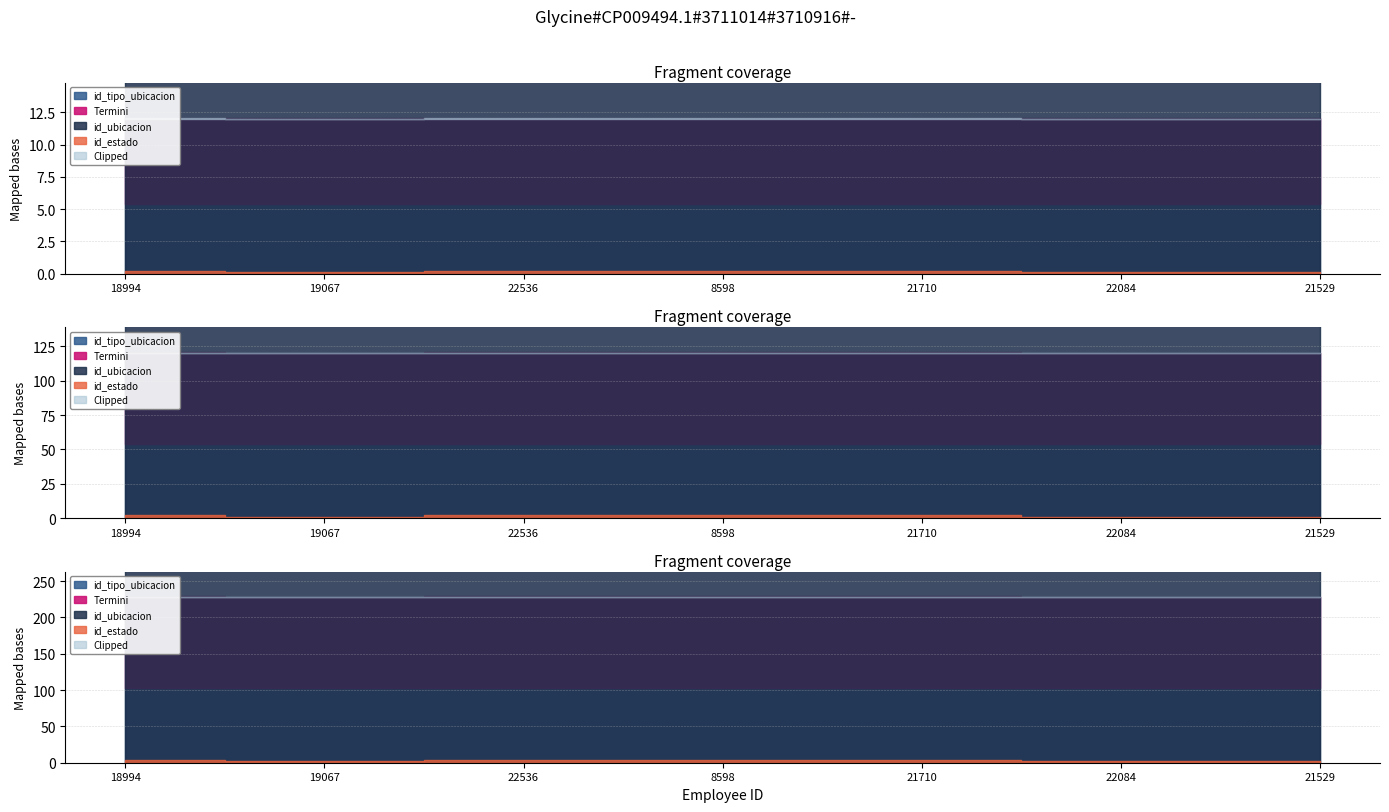

What is the lowest value of the id_tipo_ubicacion series?

12